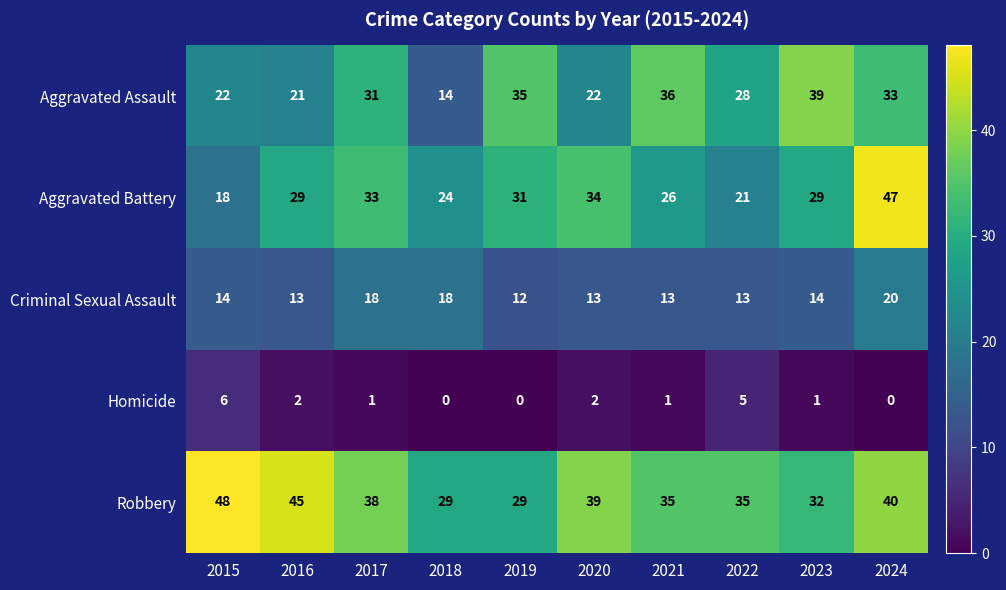

What is the average value of the Aggravated Assault series?

28